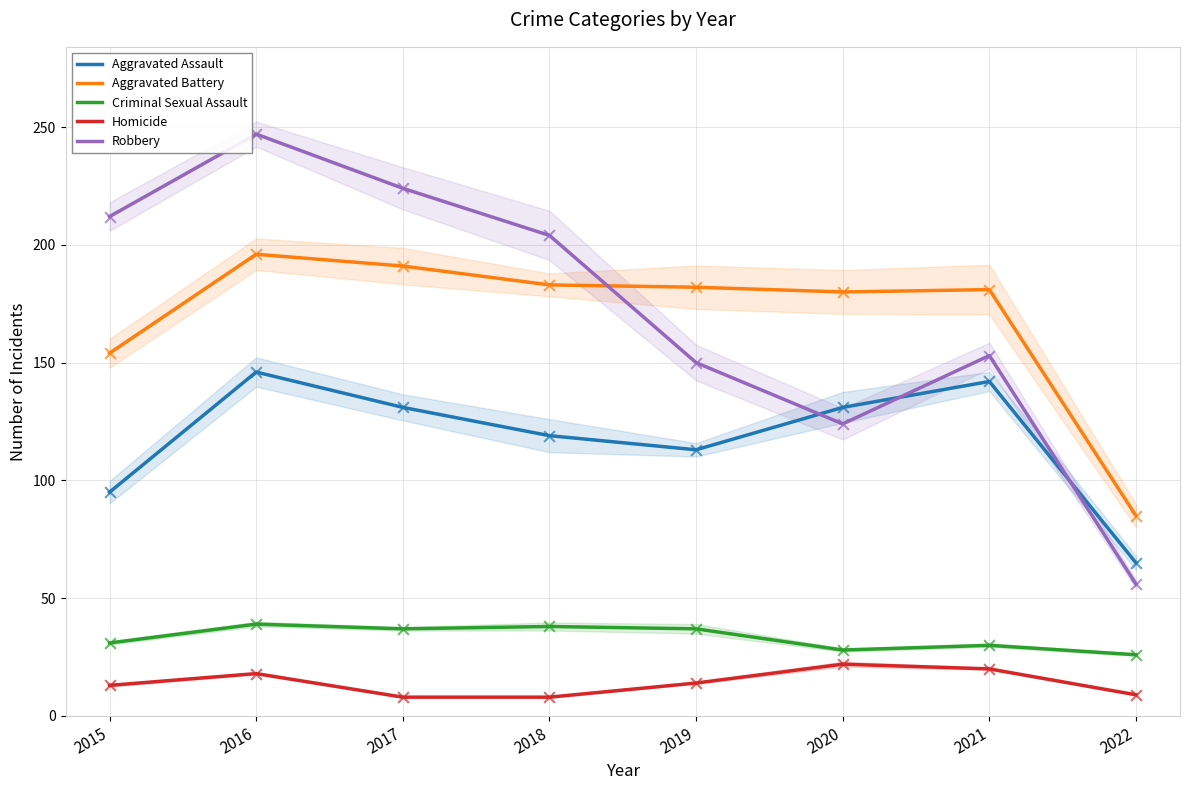

What are all the series names shown in the legend?

Aggravated Assault, Aggravated Battery, Criminal Sexual Assault, Homicide, Robbery